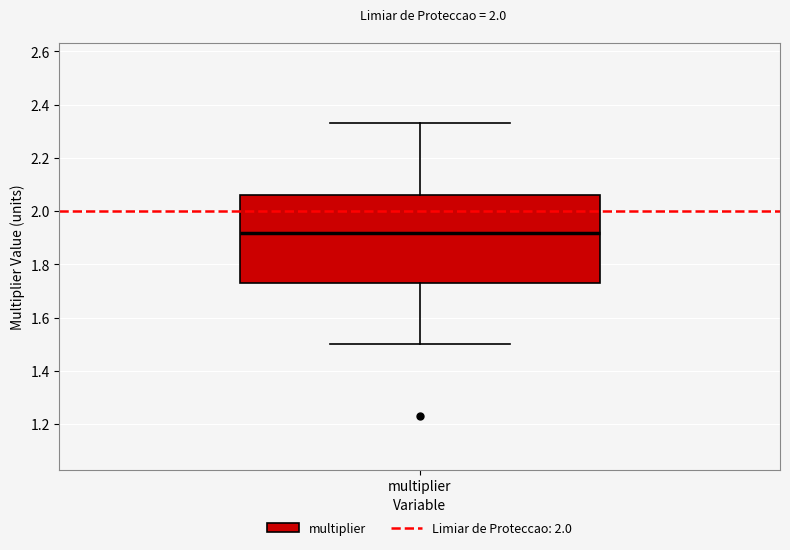

Where does the upper whisker of the box for multiplier end on the y-axis? The values are not printed on the chart, so give them approximately, as read against the axis.

2.34